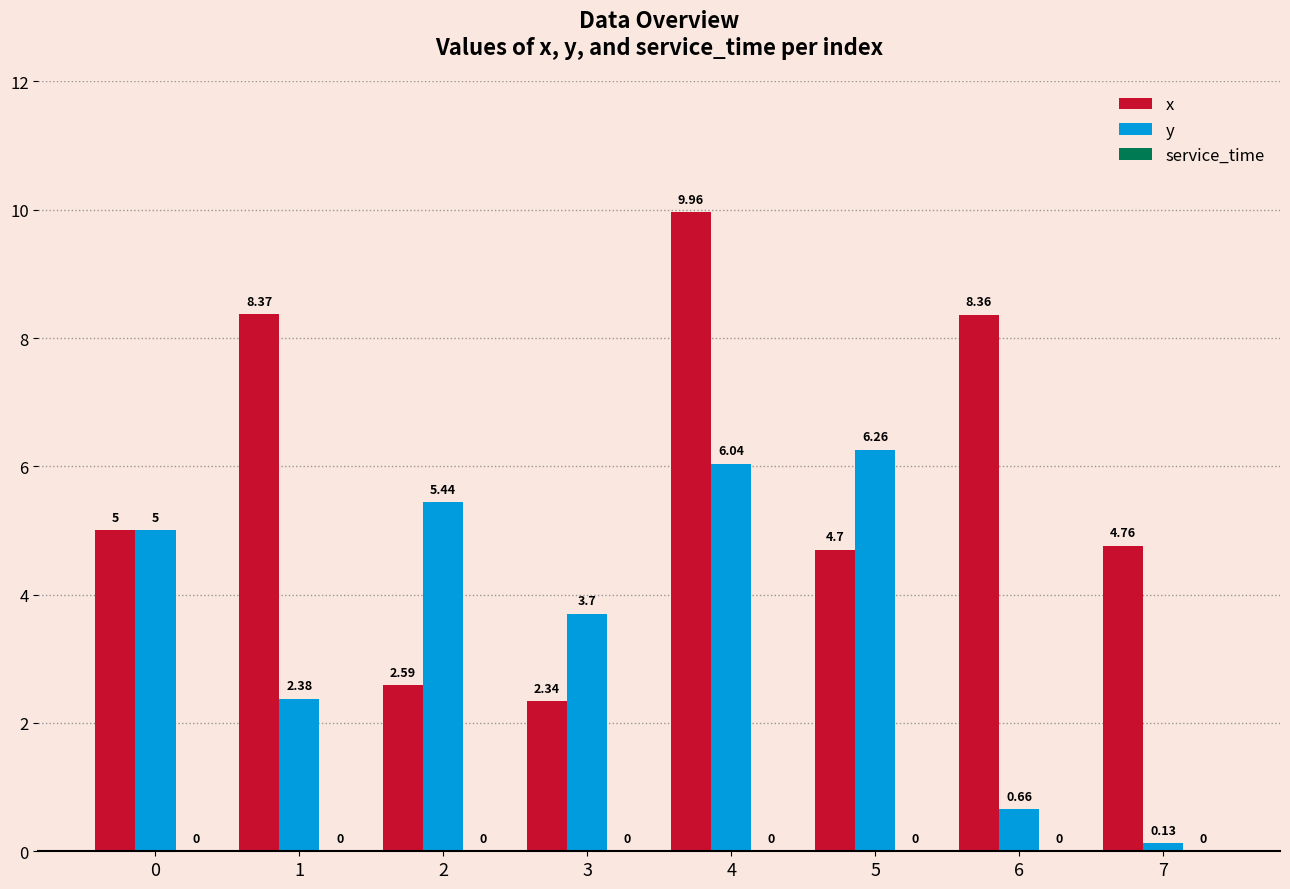

Rank the series by their average value, from highest to lowest.

x, y